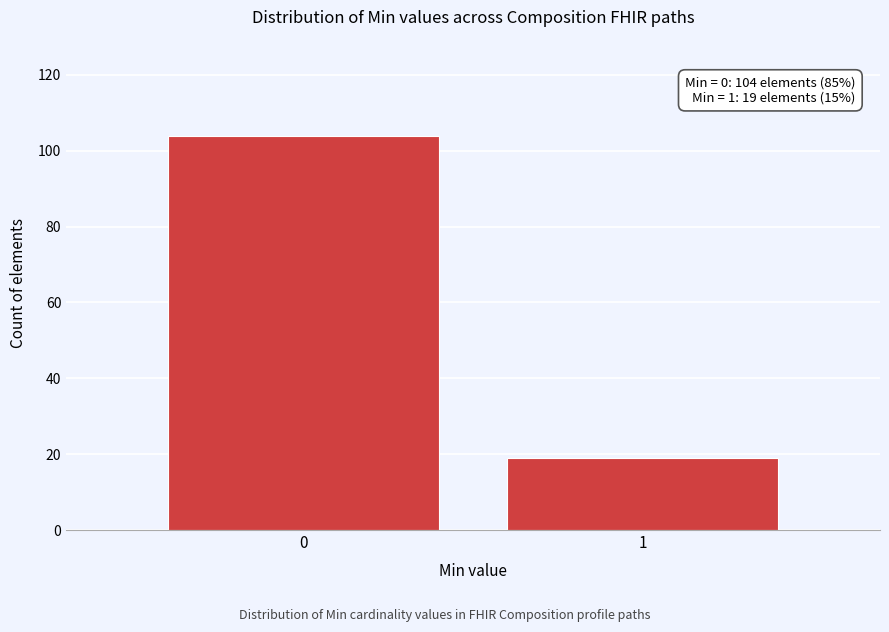

Reading left to right, what are all the values shown in this chart?

0=104	1=19